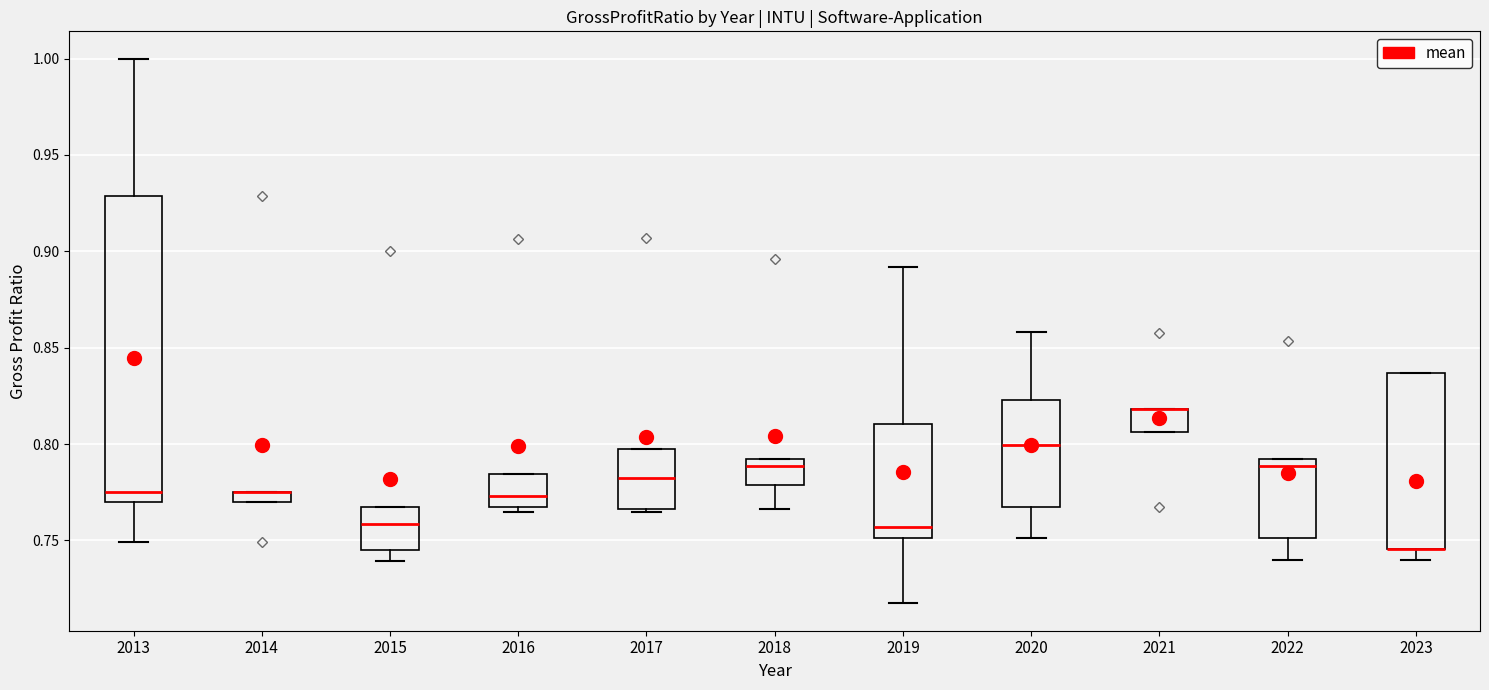

Comparing the boxes themselves (not the whiskers), which one is the tallest?

2013